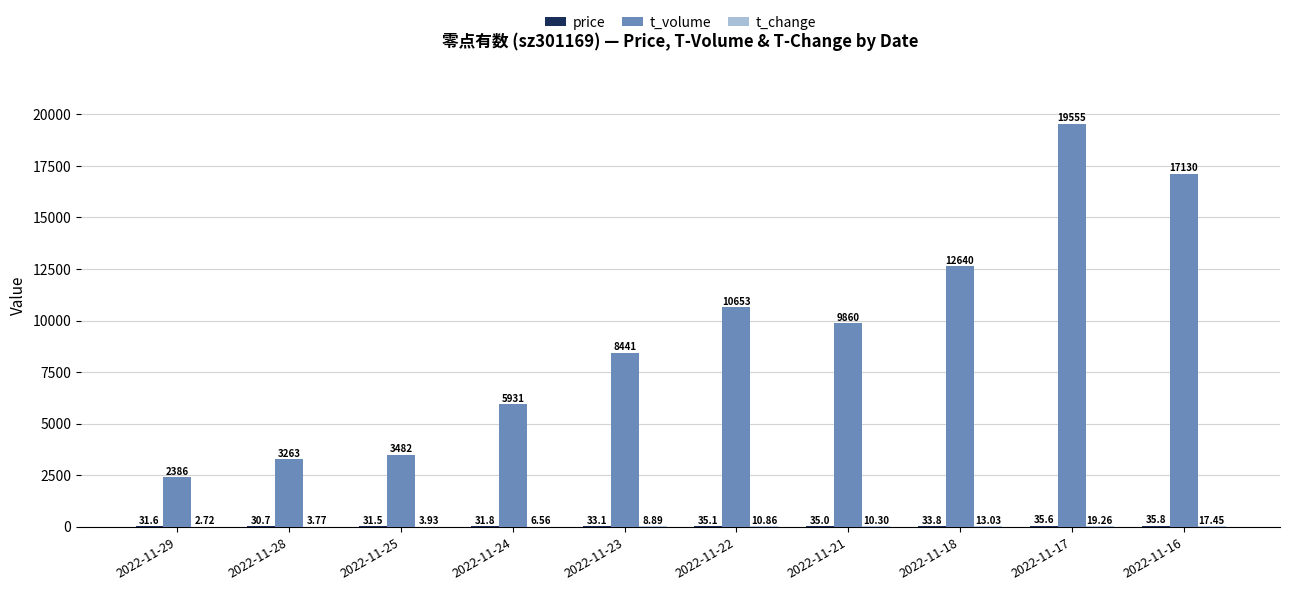

Between 2022-11-25 and 2022-11-18, which series saw the biggest shift?

t_volume